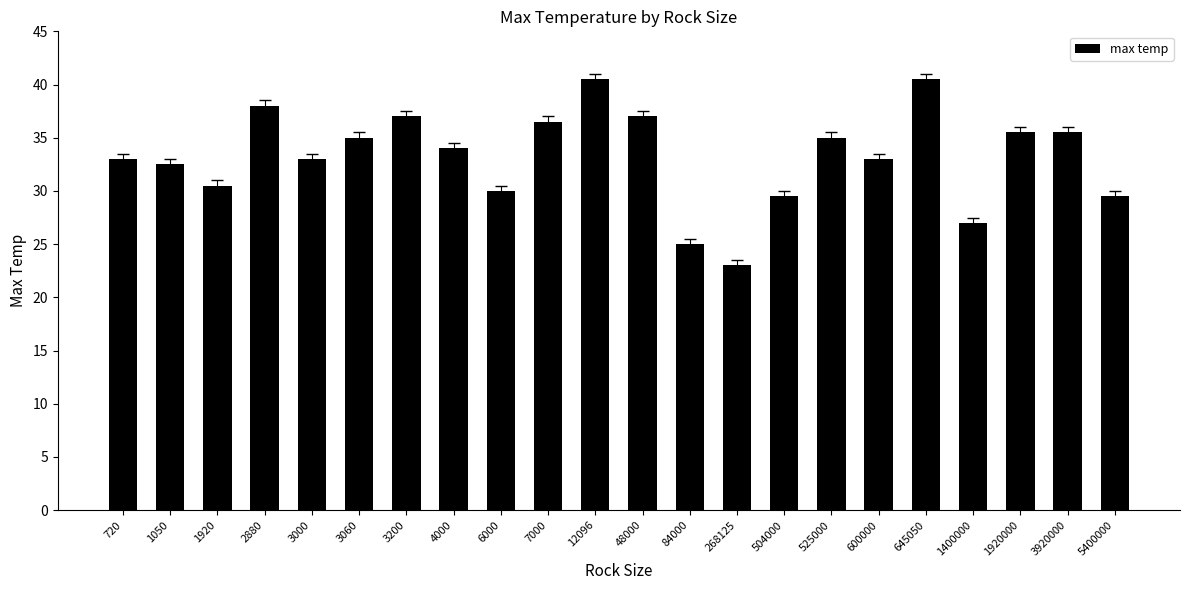

How many values are below 34?

11